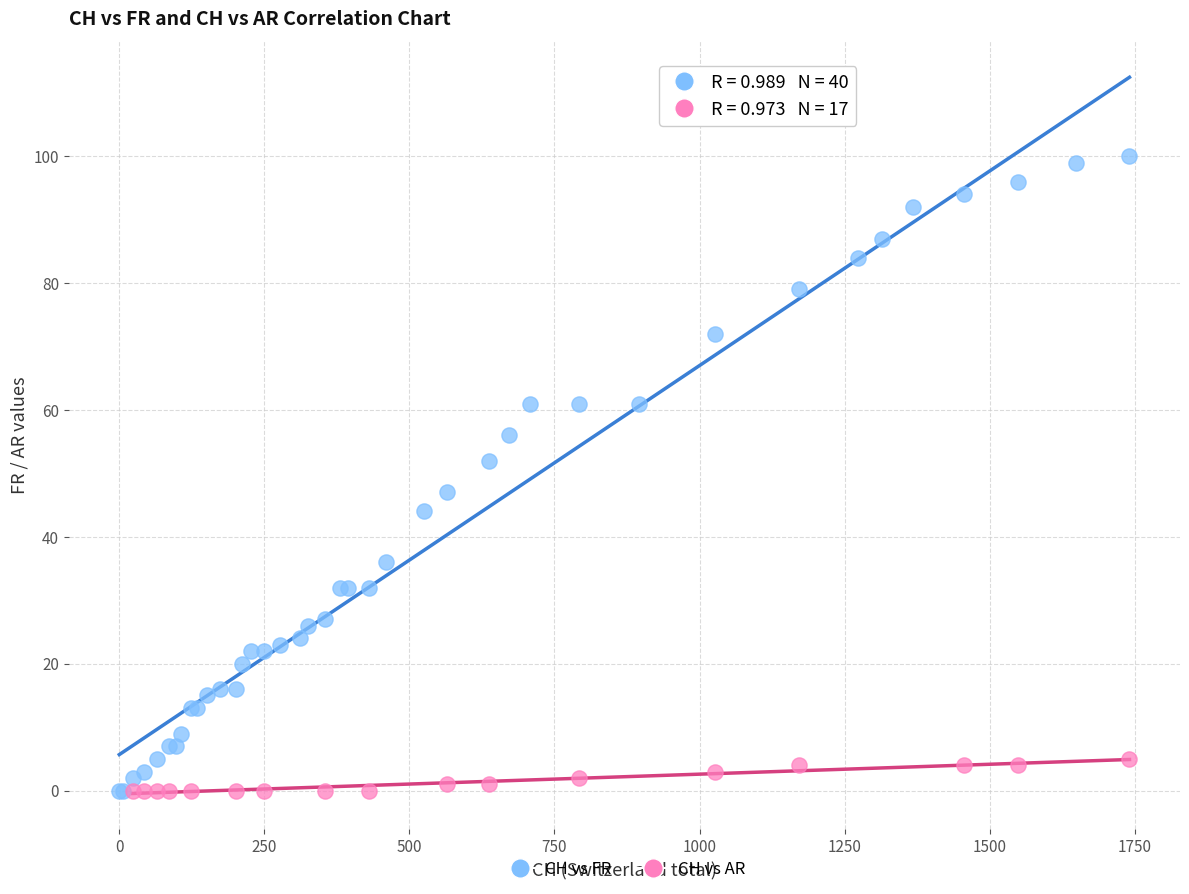

Which series has the widest spread of Y values?

CH vs FR